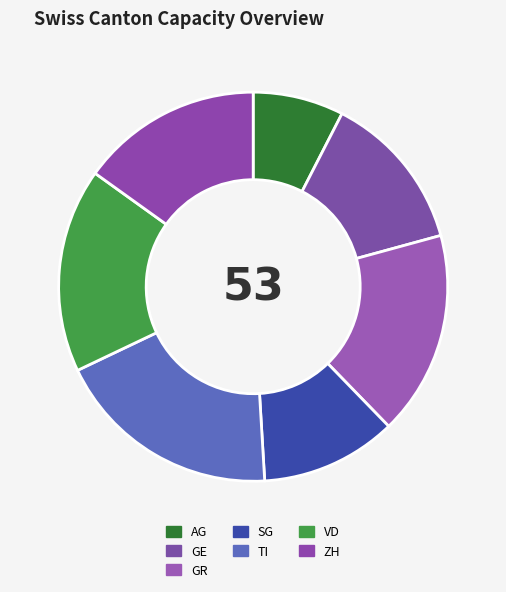

To the nearest percent, what is the average slice percentage?

14%